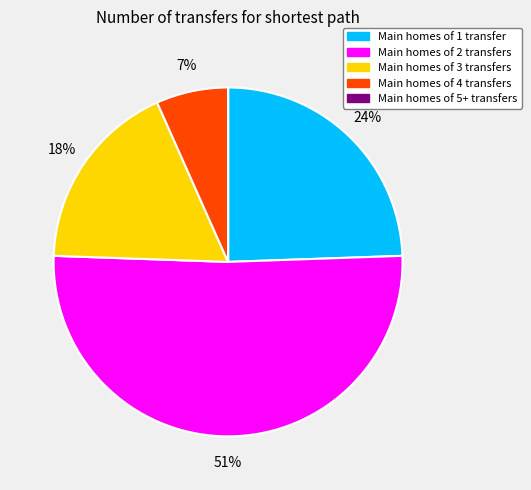

What is the largest slice in the pie chart?

Main homes of 2 transfers